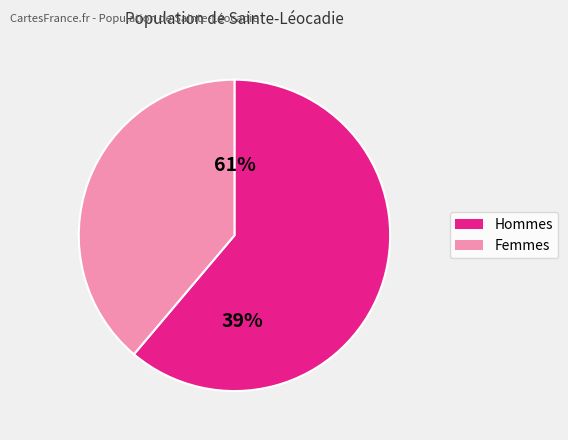

The 2 slice represents 45% of the pie. True or false?

False